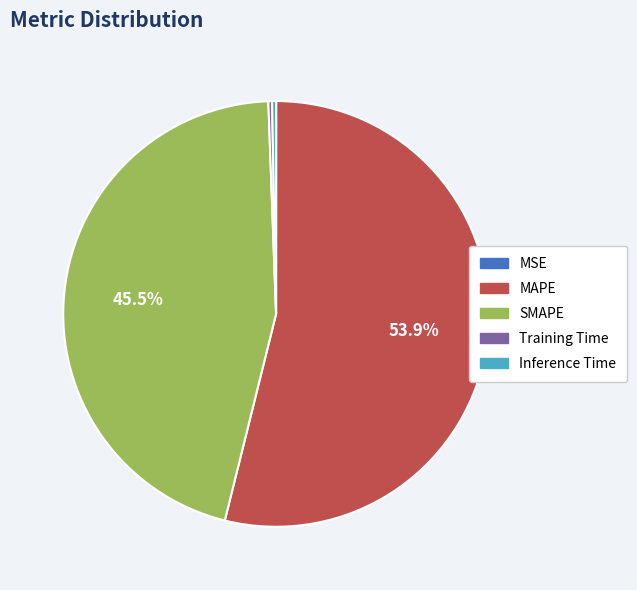

Is the sum of SMAPE and Training Time greater than half?

No